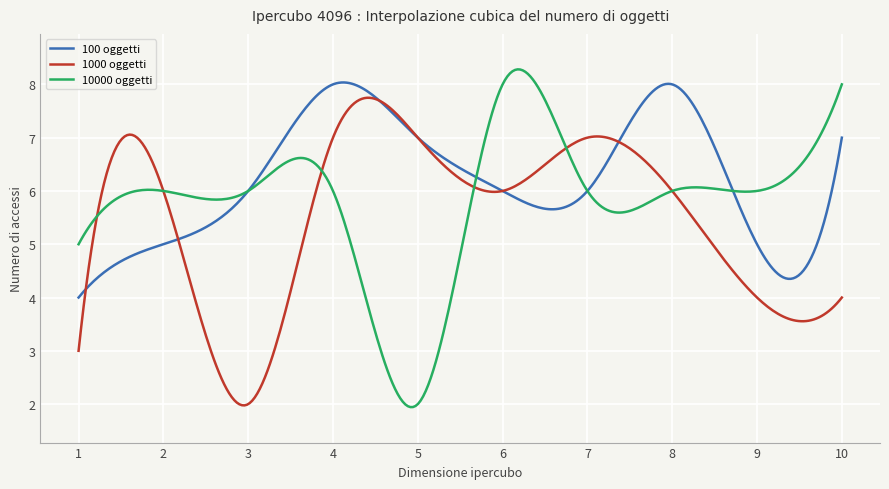

How many lines are shown in the chart?

3